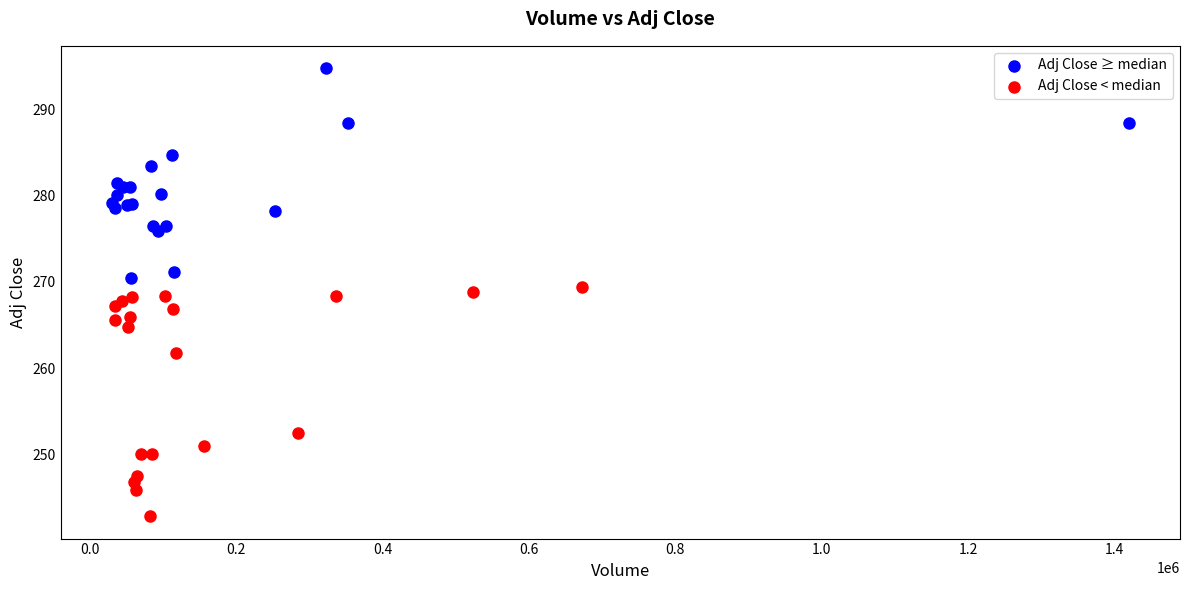

What are all the series names shown in the legend?

Adj Close ≥ median, Adj Close < median